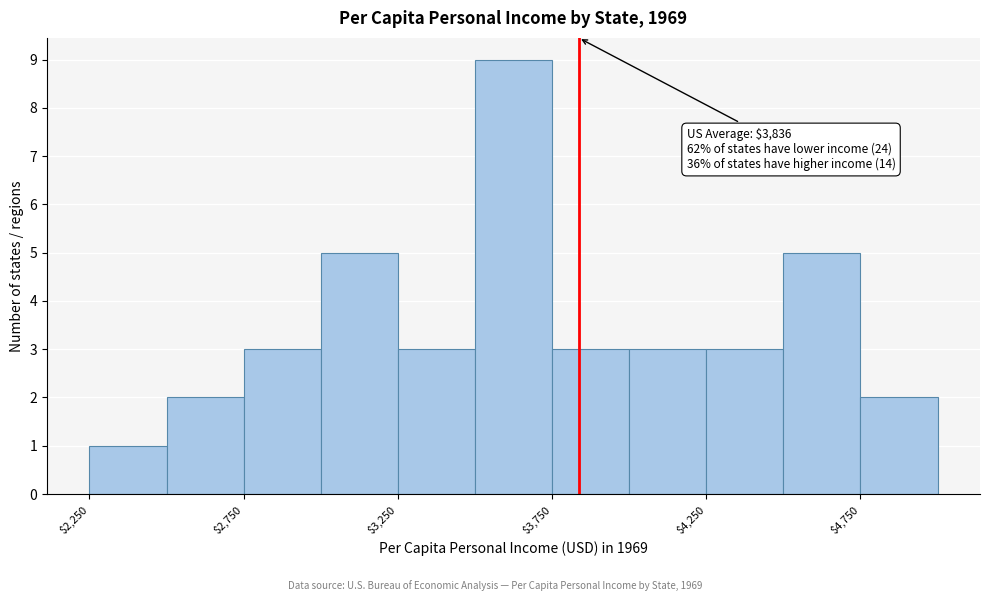

Over which range of the x-axis is the bar tallest?

3500 to 3750